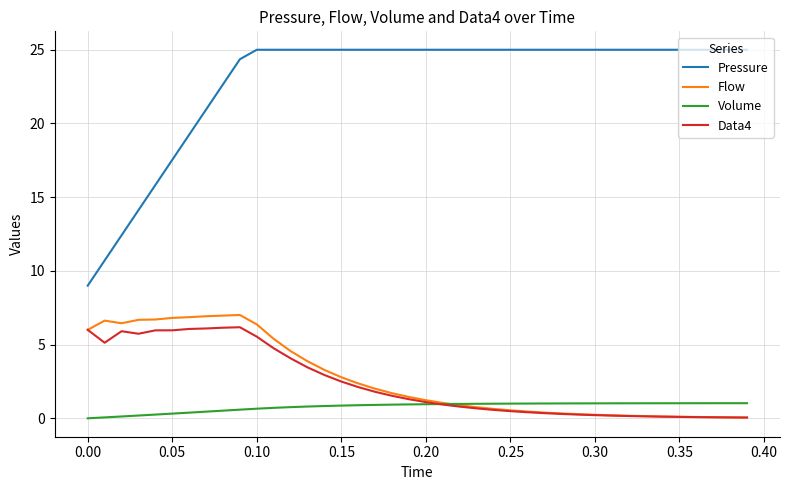

What is the lowest value of the Pressure series?

9.0